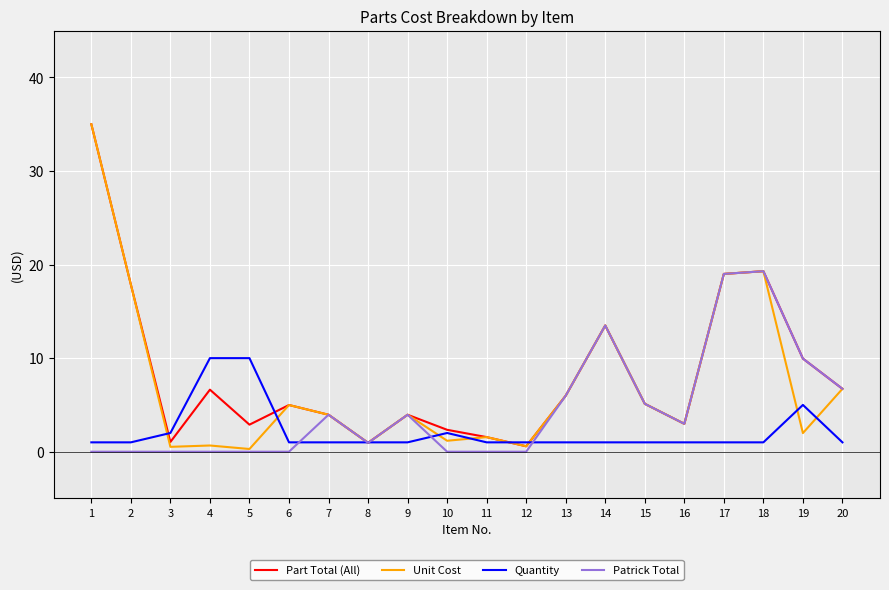

Which series has the largest total across all categories?

Part Total (All)